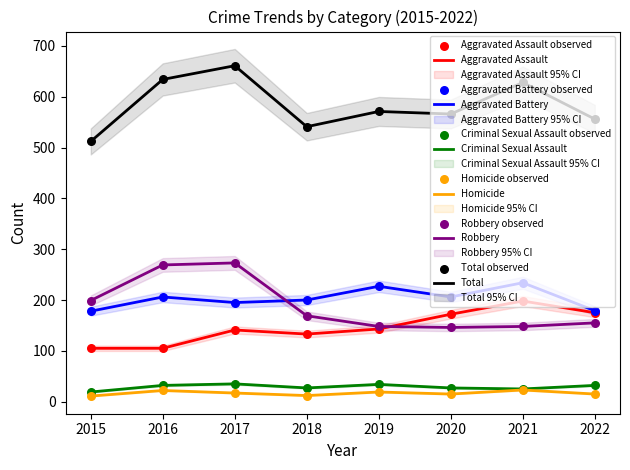

What is the total value across all series at 2016?

1268